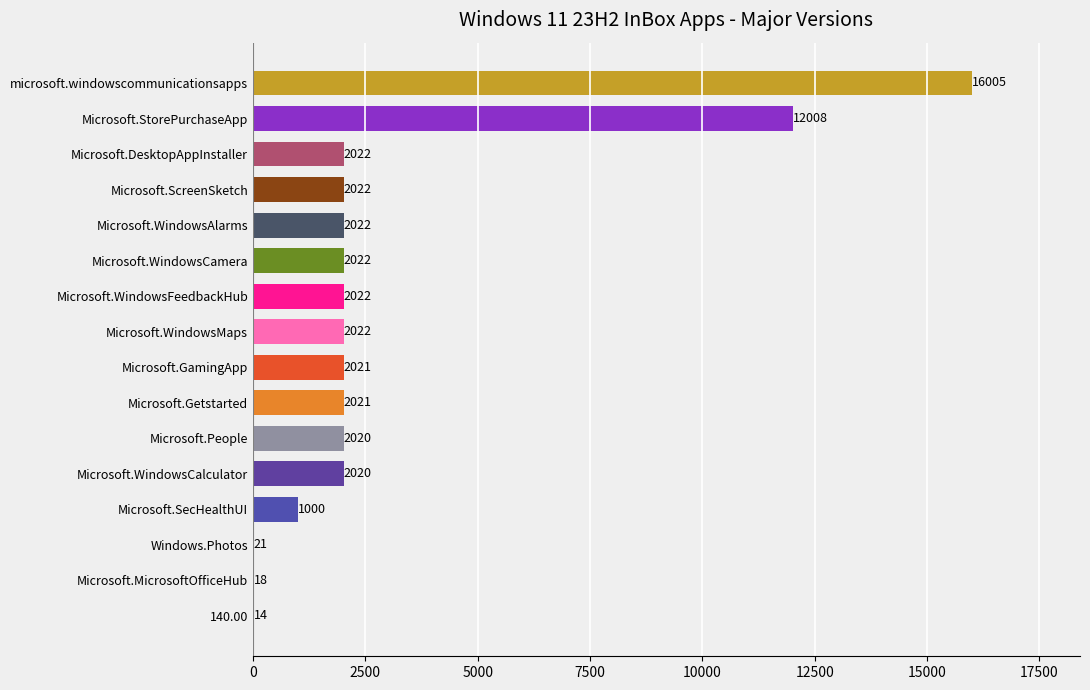

What value does the data have at Microsoft.DesktopAppInstaller, to the nearest 10?

2020